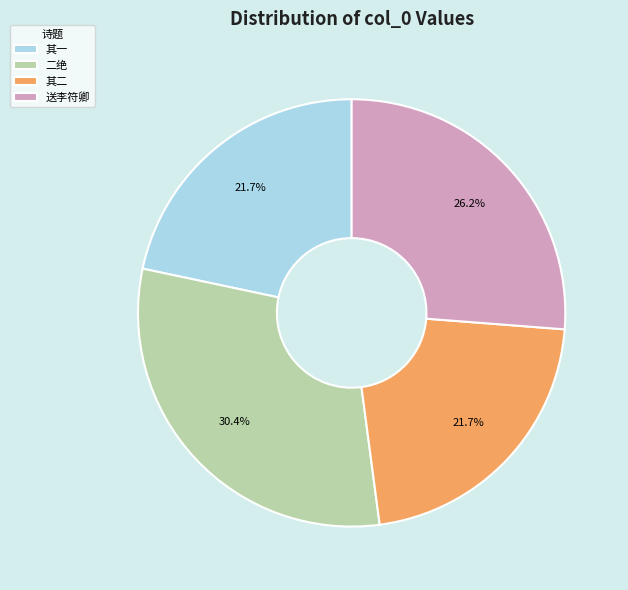

What is the largest slice in the pie chart?

二绝